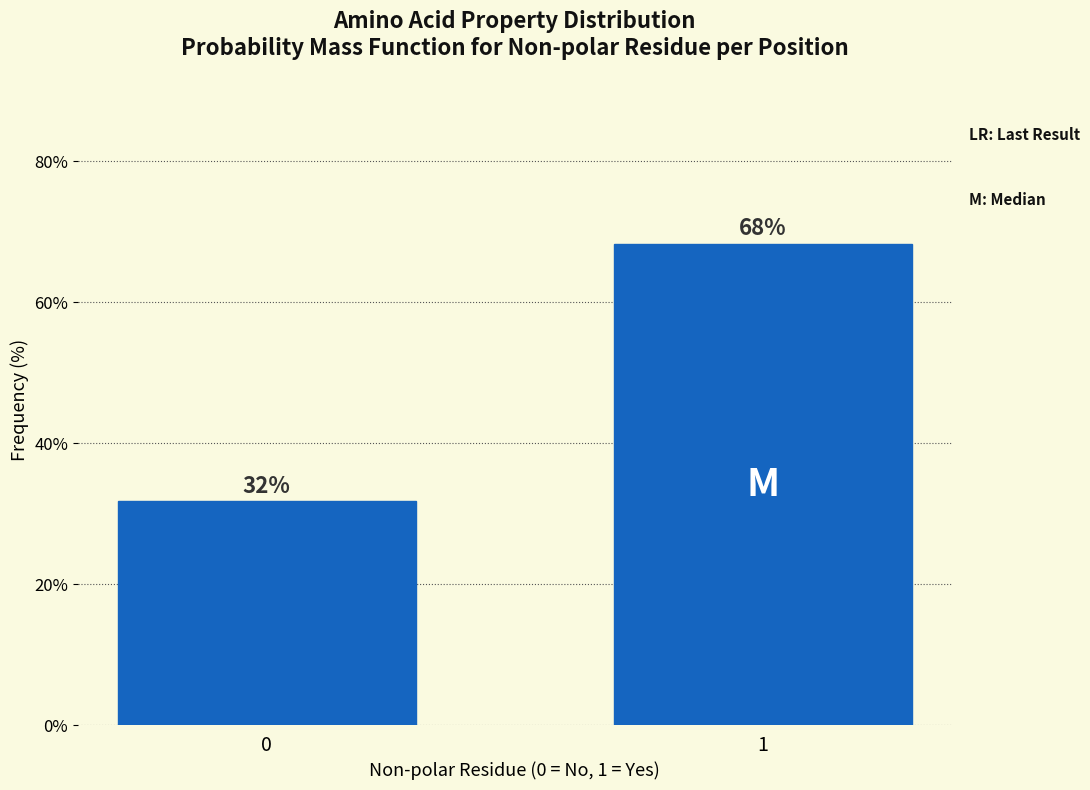

What is the greatest value displayed?

68.3